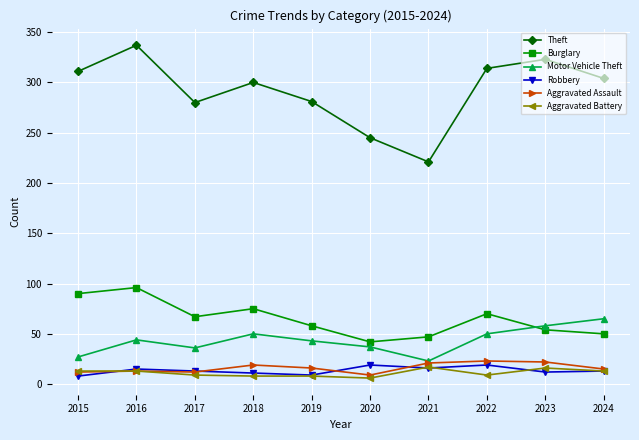

Is the value of Aggravated Battery at 2020 greater than the value of Robbery at 2017?

No